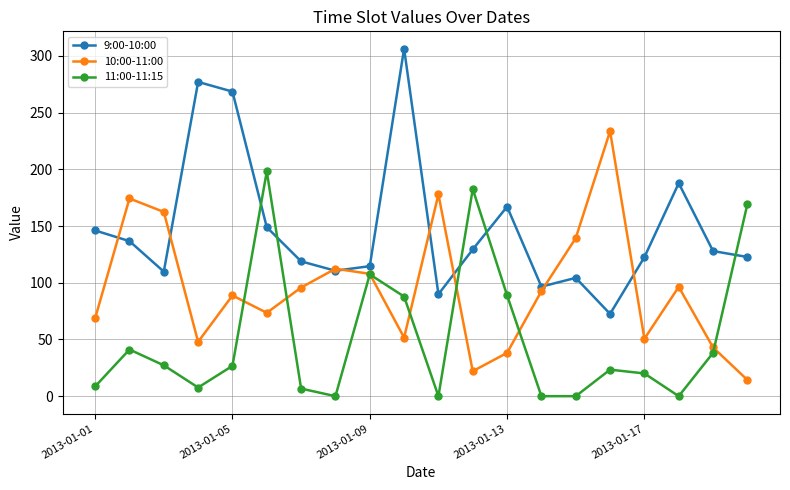

Count the number of categories in the chart.

20